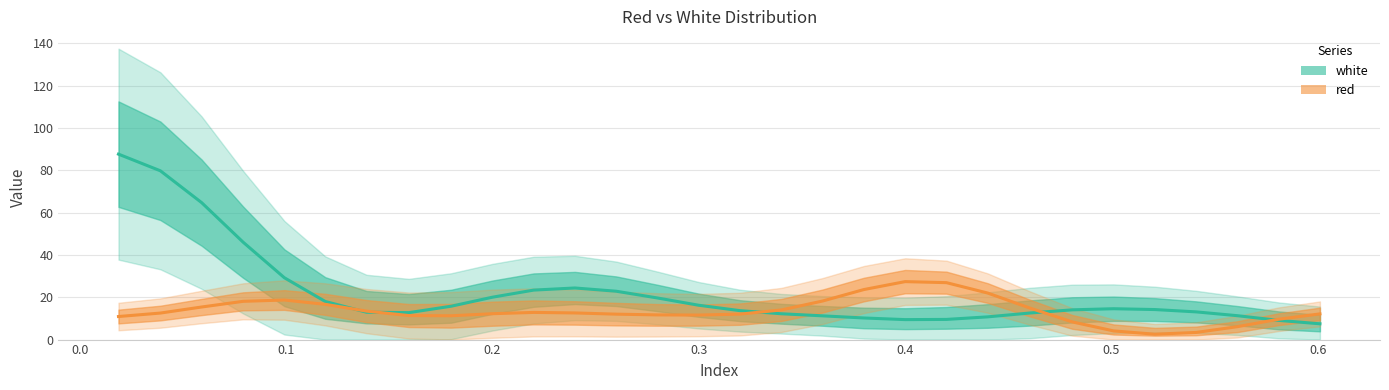

True or false: white has more than 0 points higher than both neighbors.

True